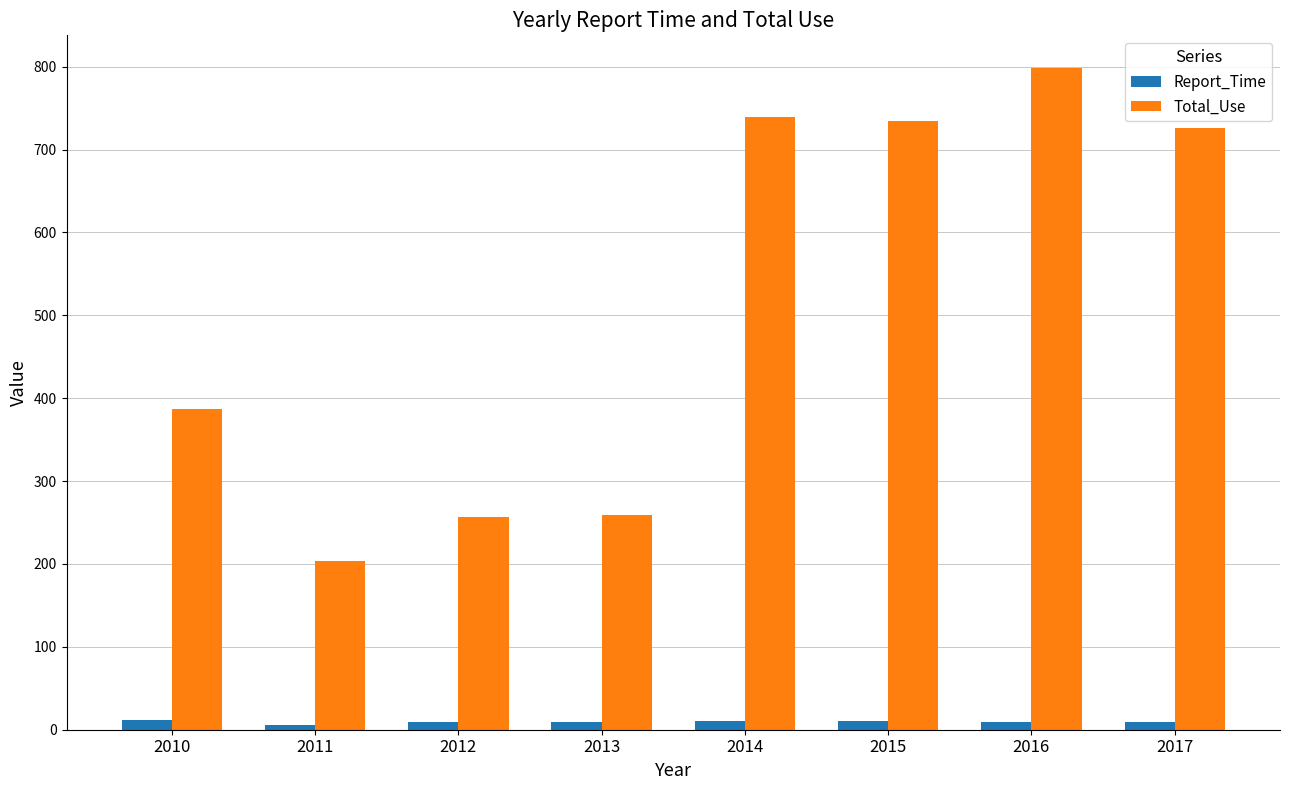

How many distinct data groups are displayed?

2